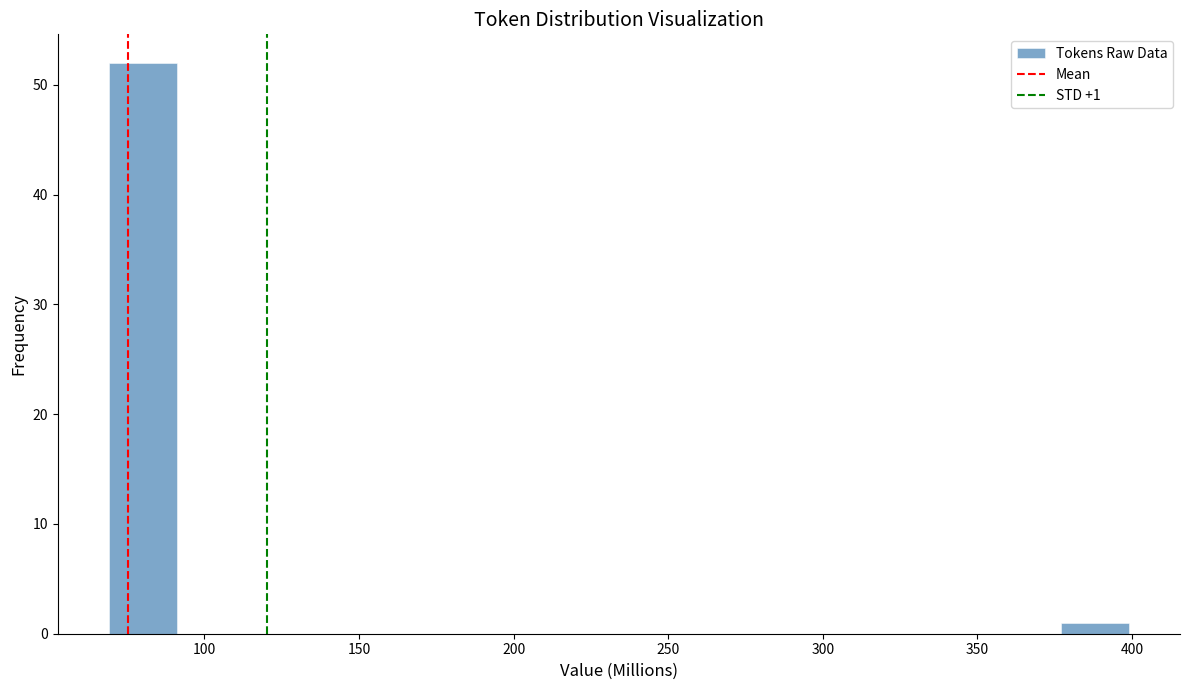

Over which range of the x-axis is the bar tallest?

70 to 90